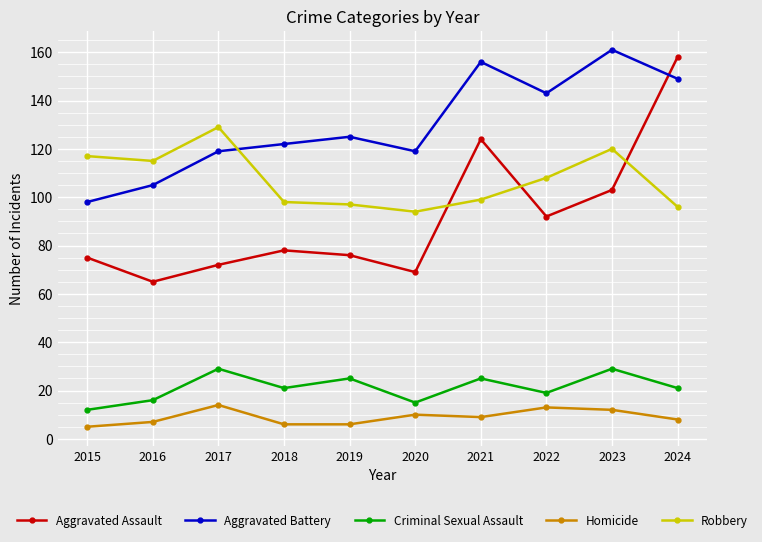

What is the lowest value of the Robbery series?

94